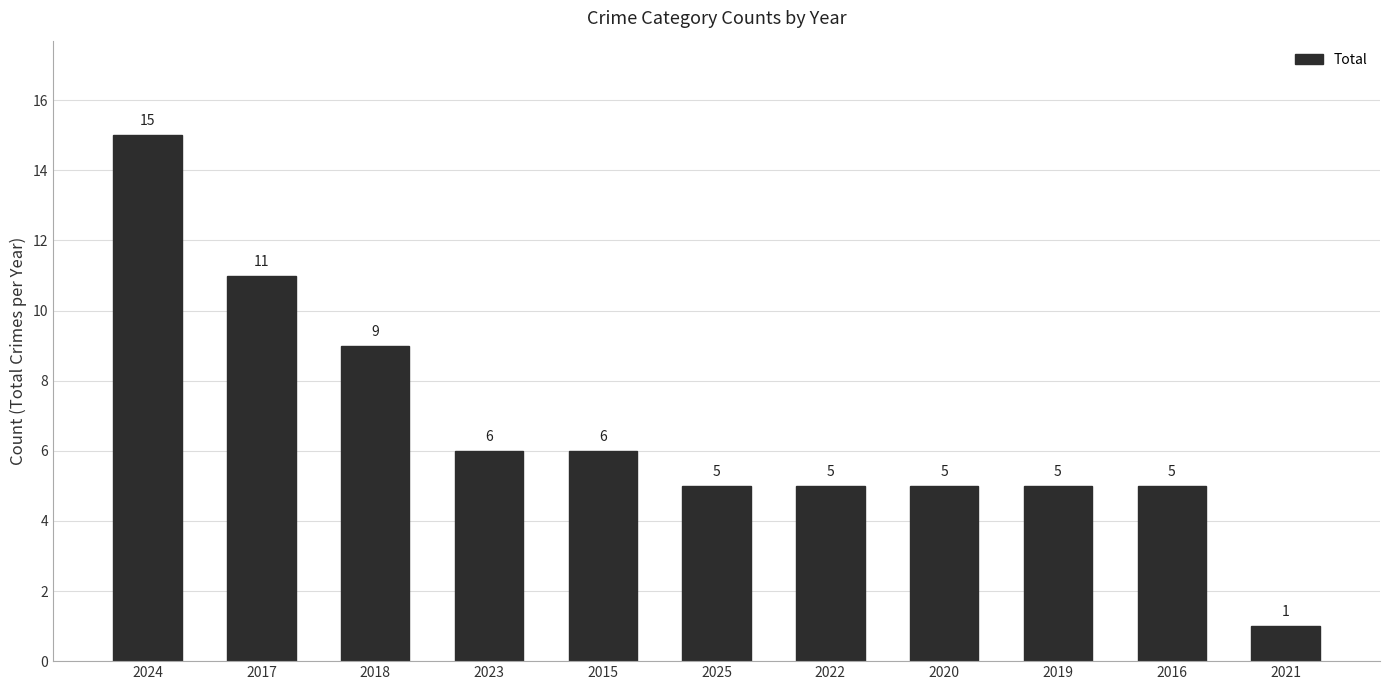

What is the minimum value shown in the chart?

1